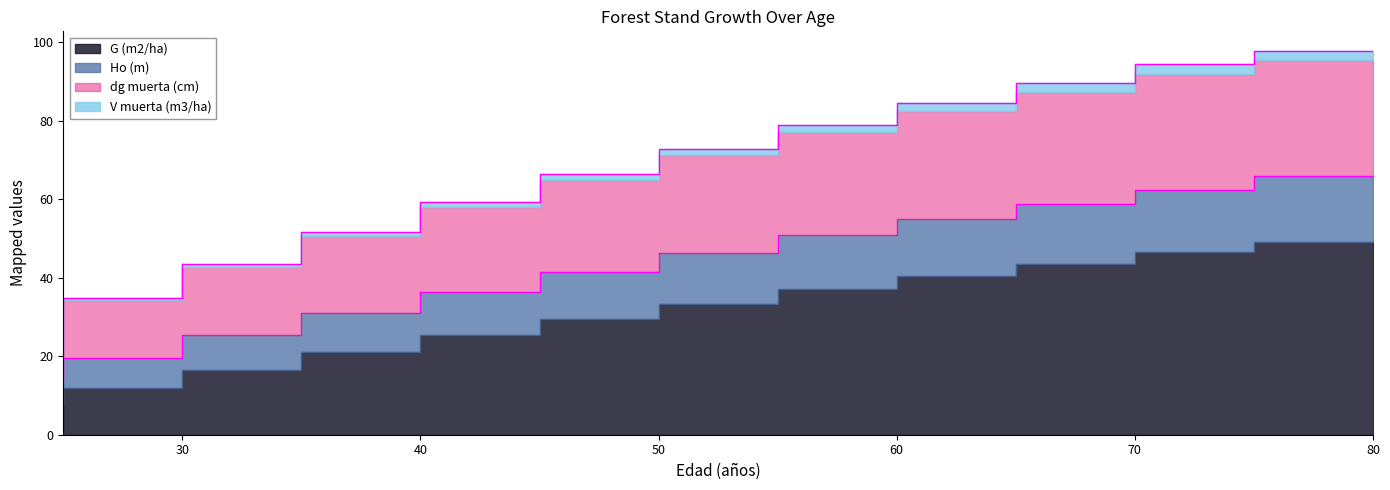

What is the difference between the highest and lowest values at 55?

26.5